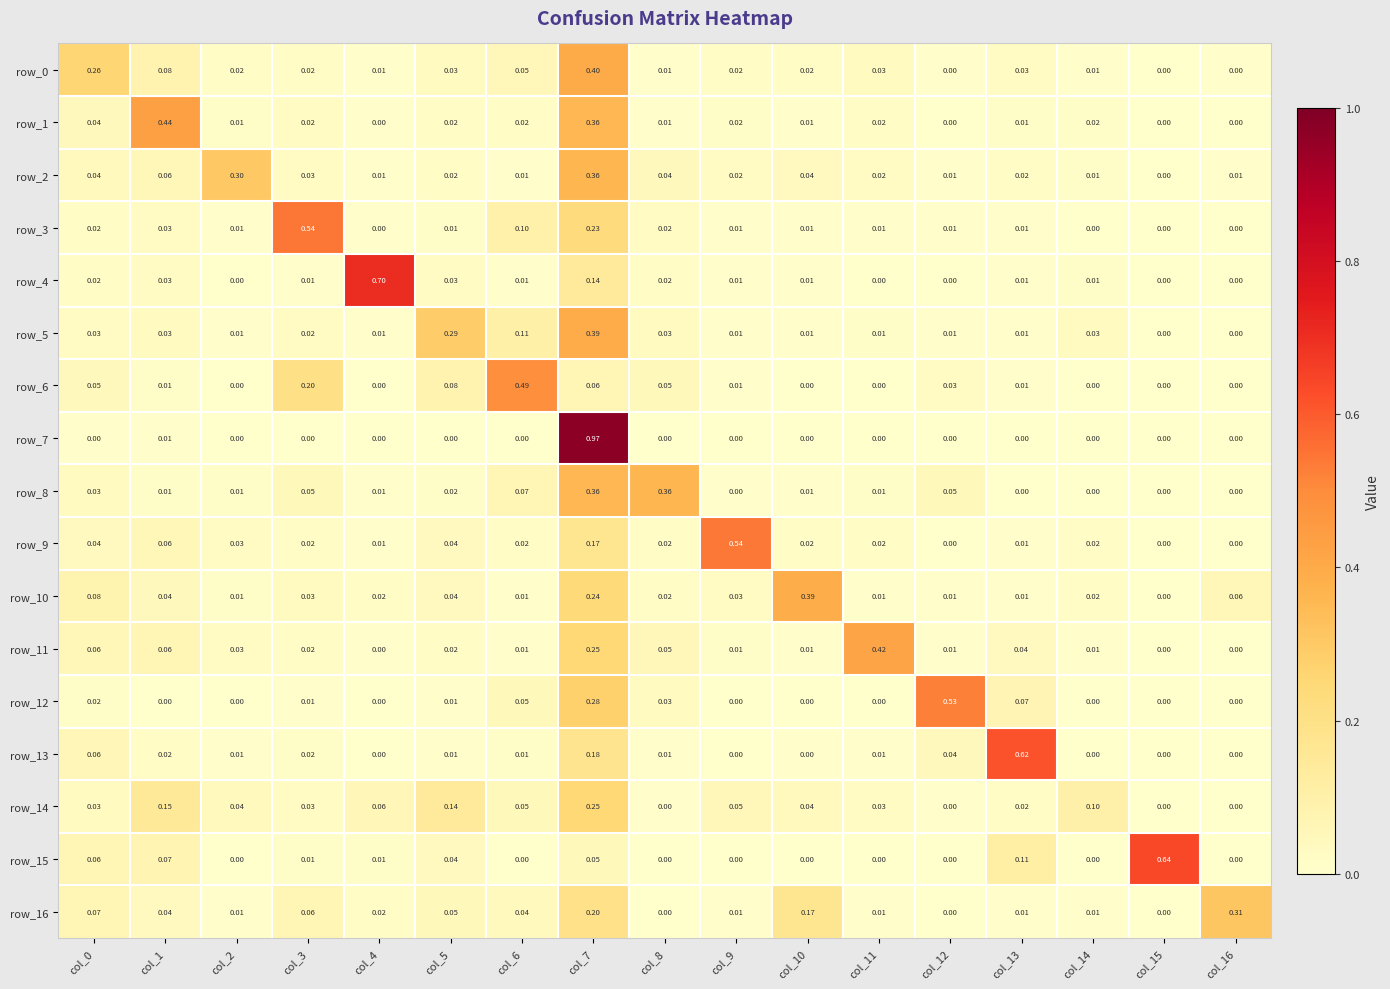

Is the value of row_15 at col_16 greater than the value of row_11 at col_0?

No